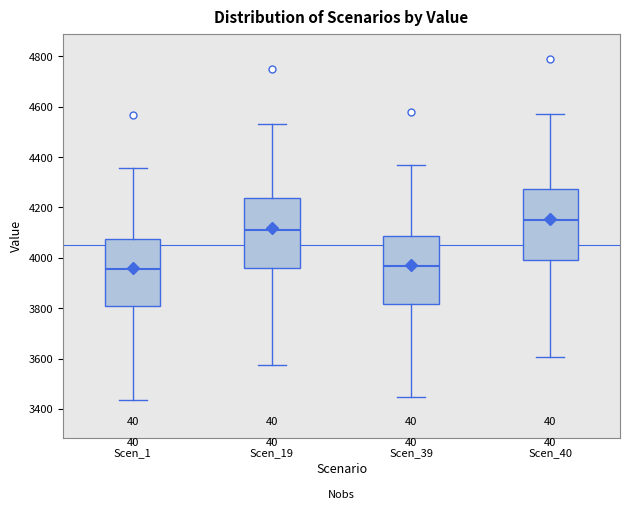

Where does the median line of the box for Scen_19 sit on the y-axis? The values are not printed on the chart, so give them approximately, as read against the axis.

4120